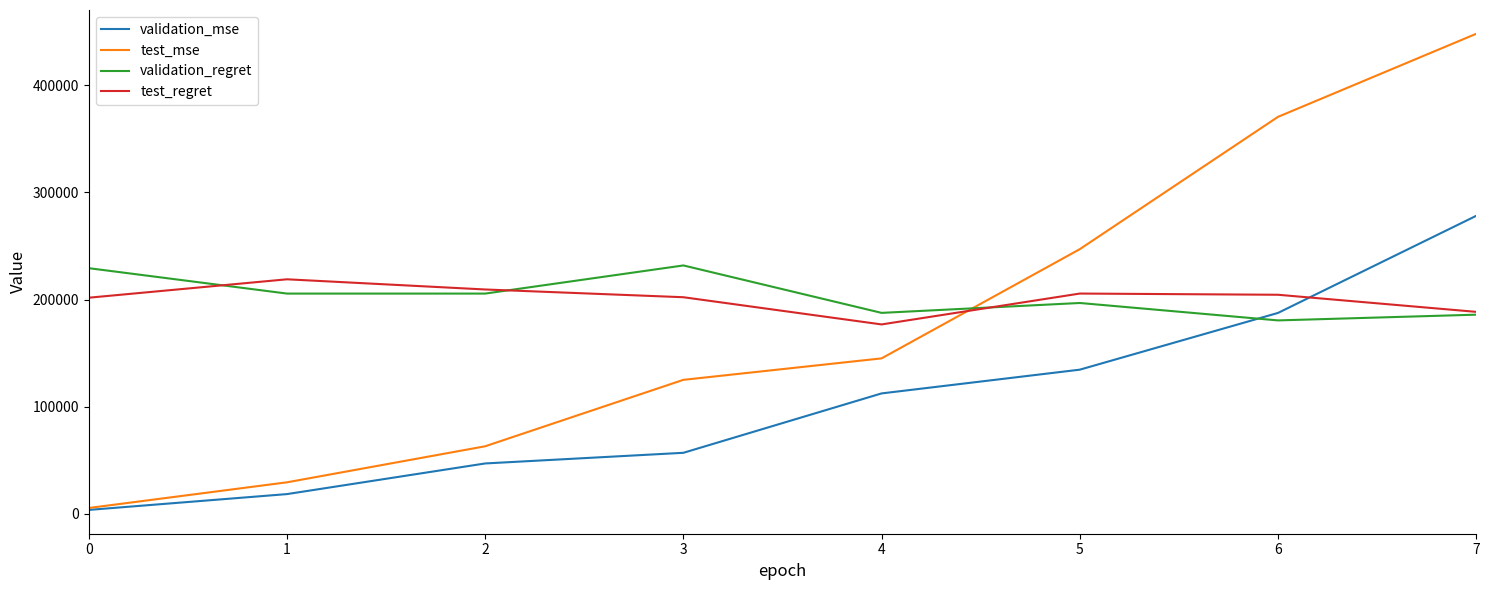

At how many categories does at least one series exceed 358540?

2